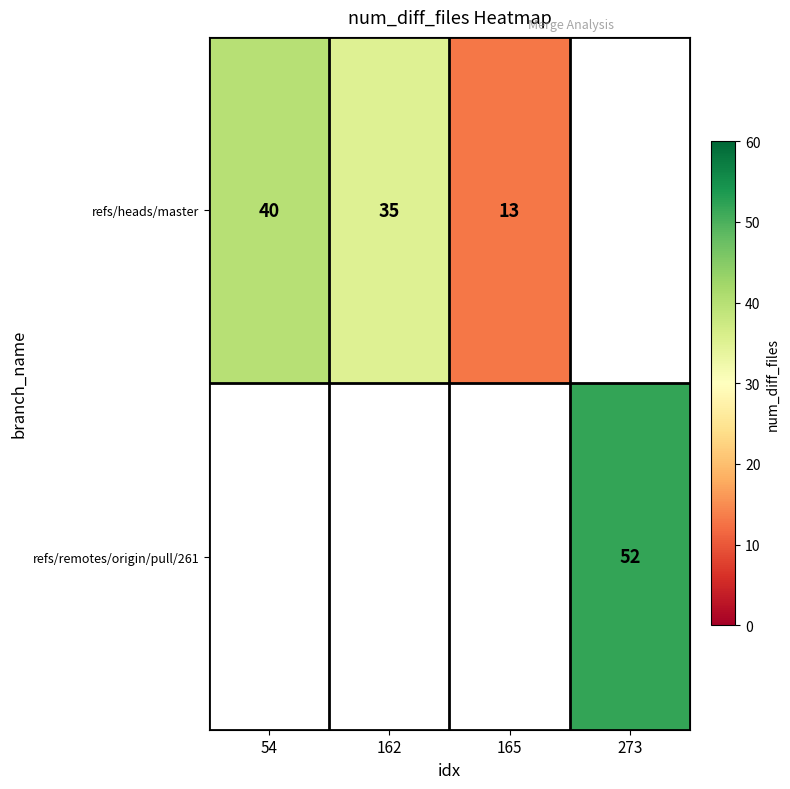

The value of refs/heads/master at 54 is 24.3. True or false?

False